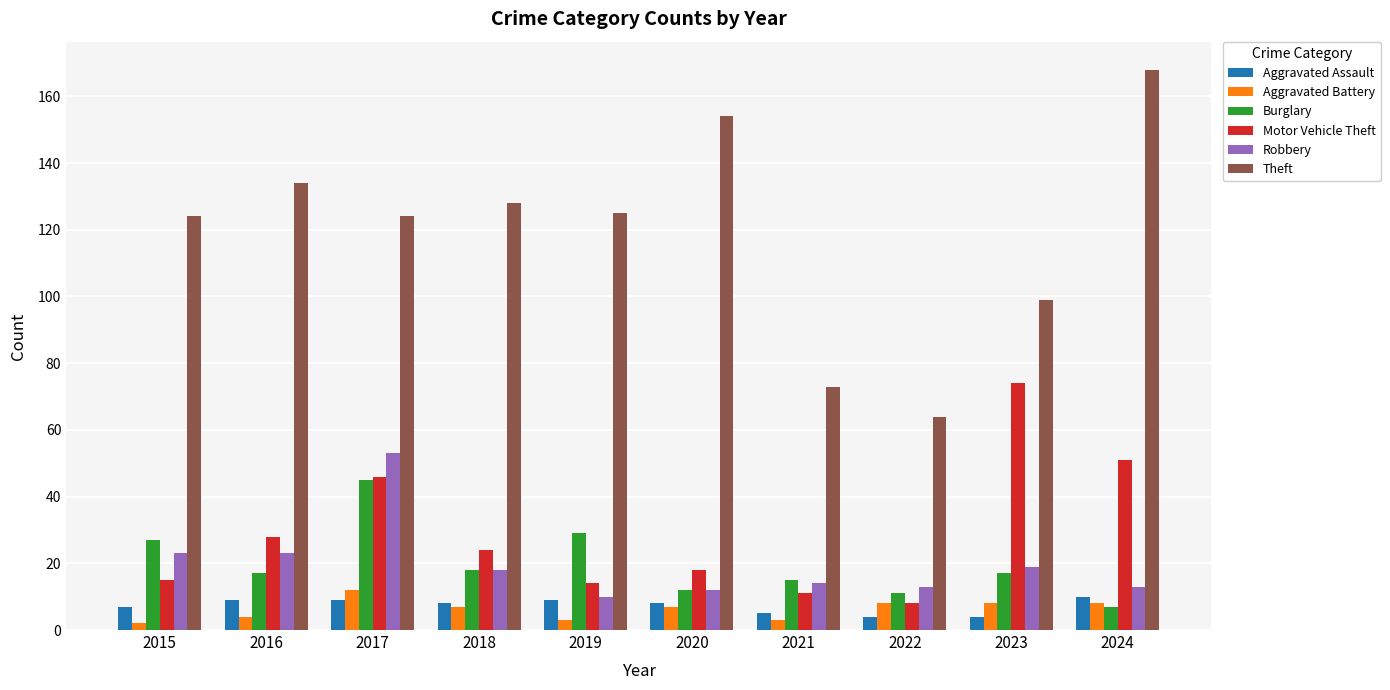

What are all the series names shown in the legend?

Aggravated Assault, Aggravated Battery, Burglary, Motor Vehicle Theft, Robbery, Theft